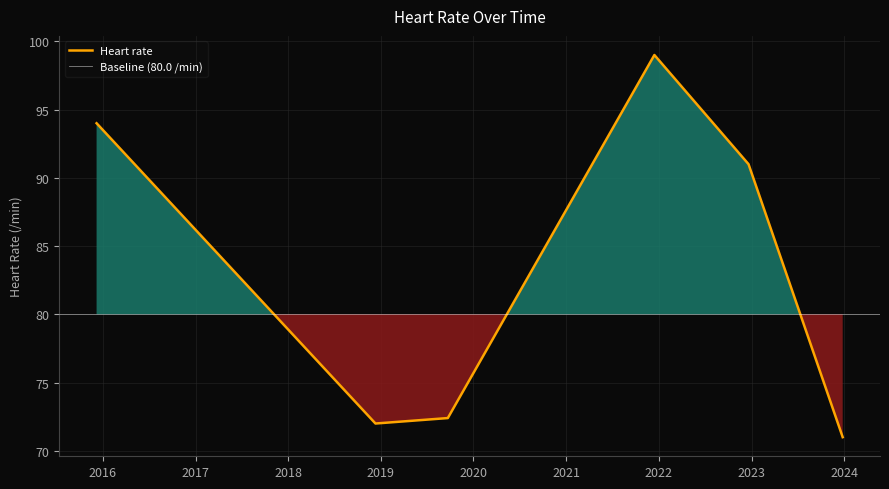

Reading right to left, what are all the values shown in this chart?

71.0	91.0	99.0	72.4	72.0	94.0